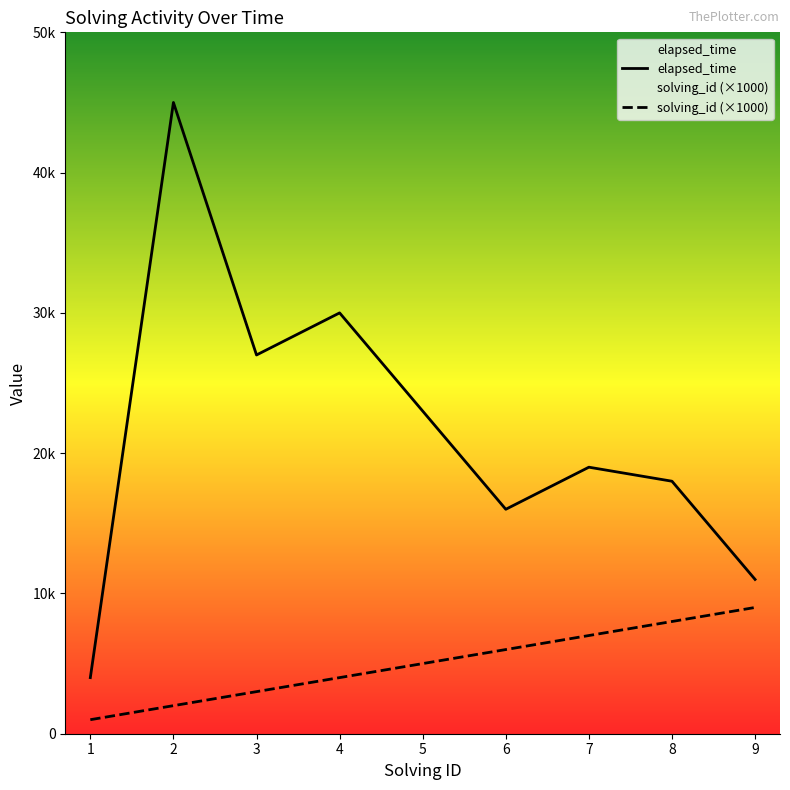

Rank the series by their maximum value, from lowest to highest.

solving_id (×1000), elapsed_time